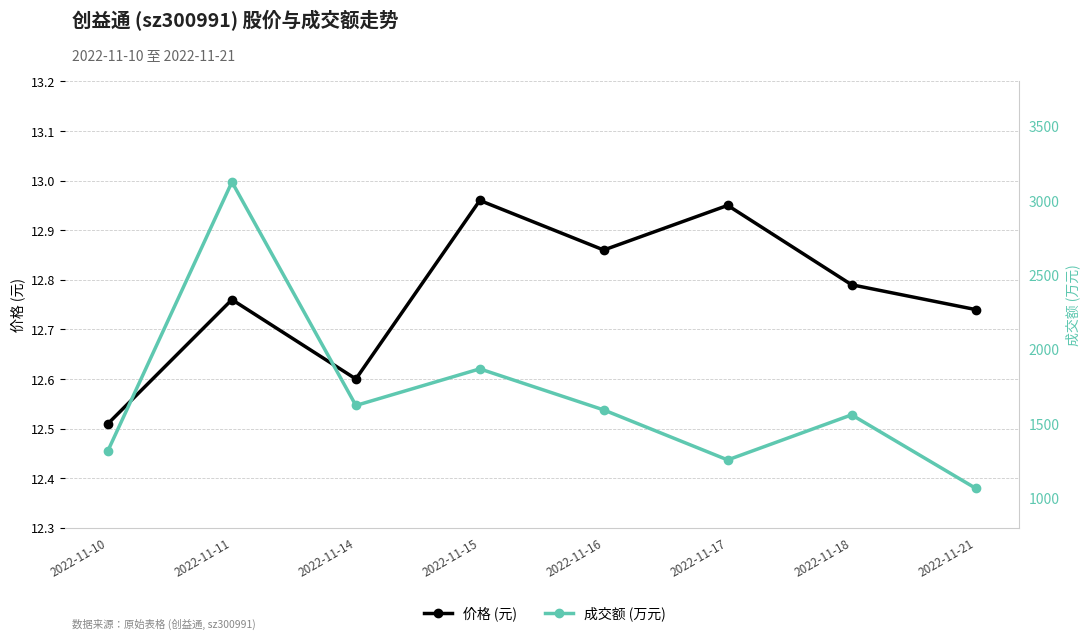

At which label does 价格 (元) reach its minimum?

2022-11-10